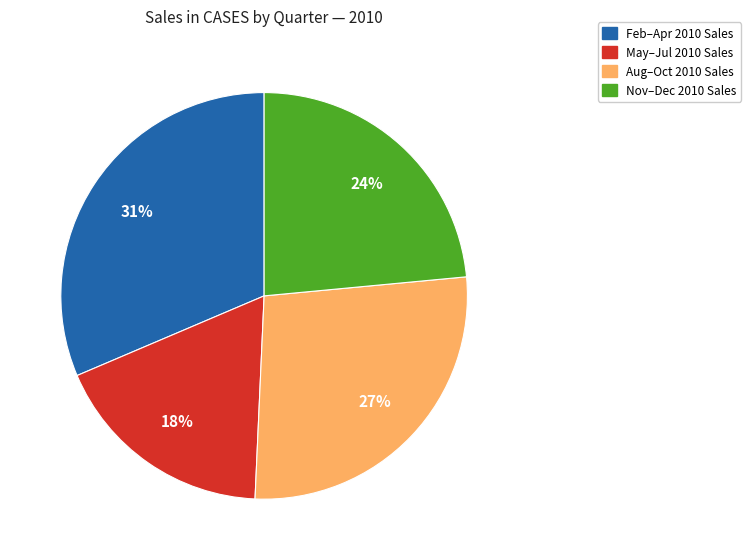

Between Aug–Oct 2010 Sales and Feb–Apr 2010 Sales, which is larger?

Feb–Apr 2010 Sales